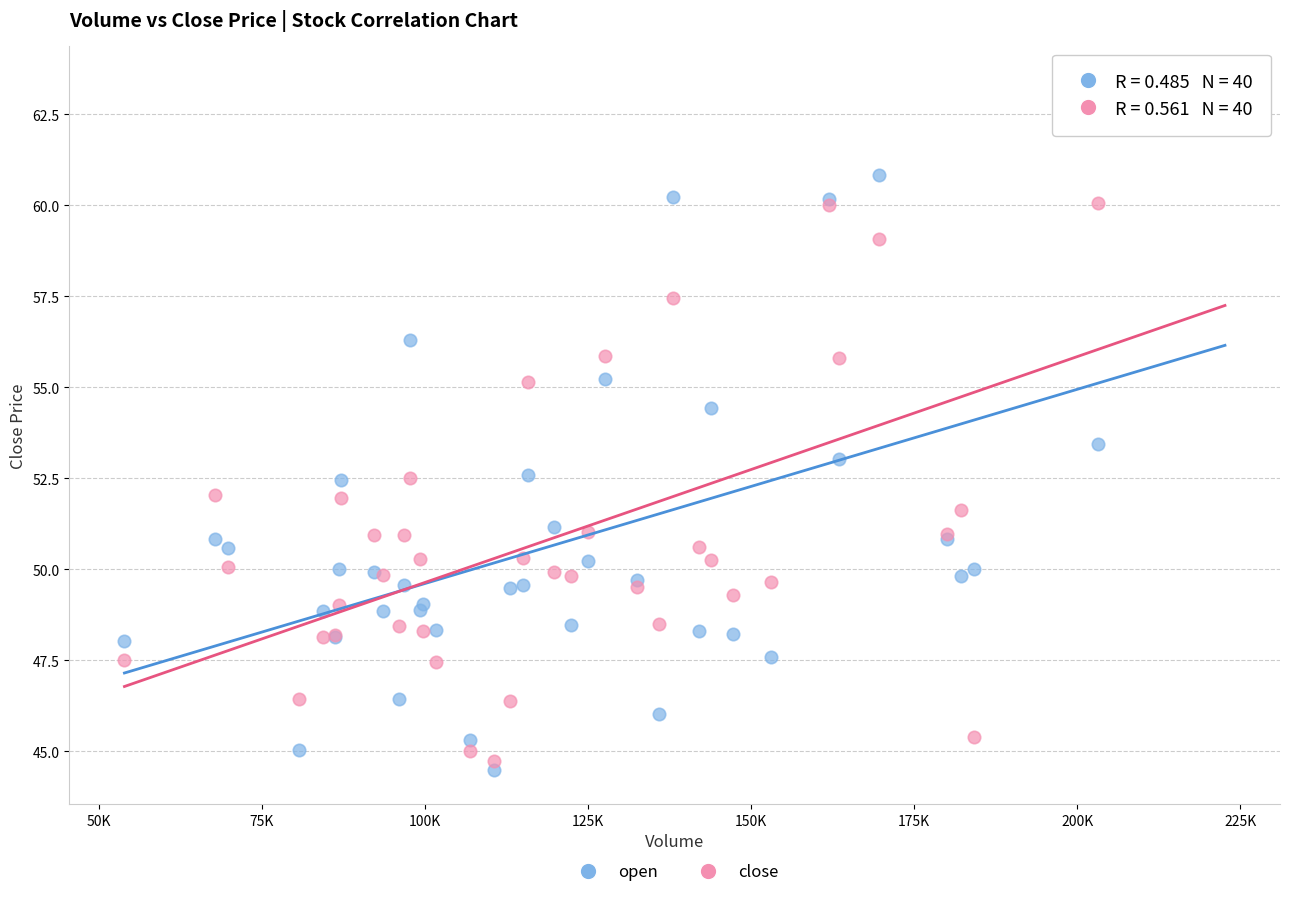

What are all the series names shown in the legend?

open, close